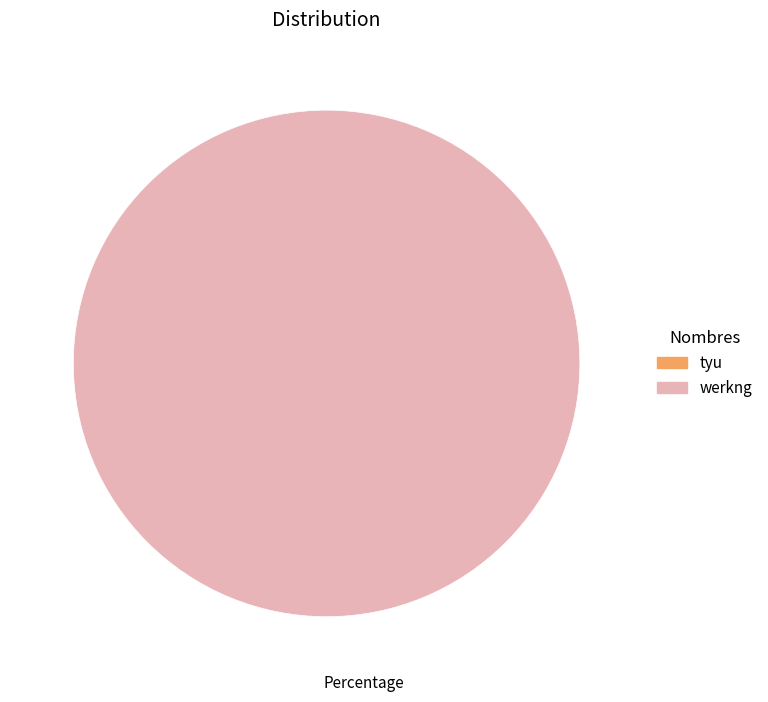

To the nearest percent, what is the combined percentage of werkng and tyu?

100%